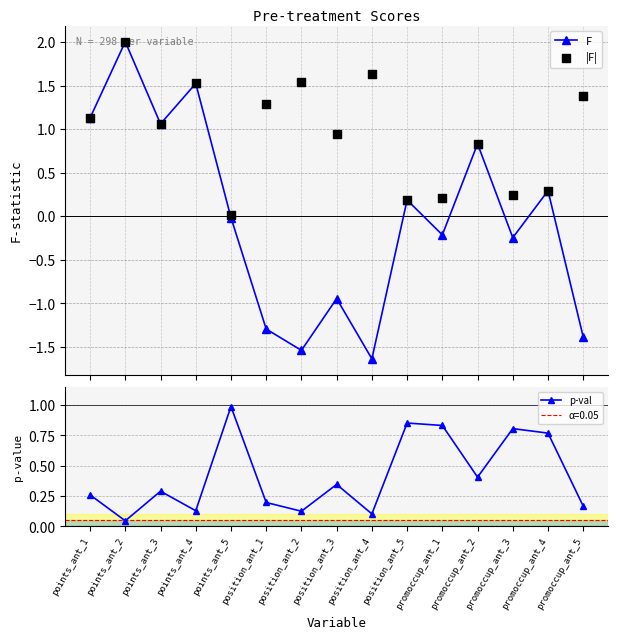

What are all the series names shown in the legend?

F, |F|, p-val